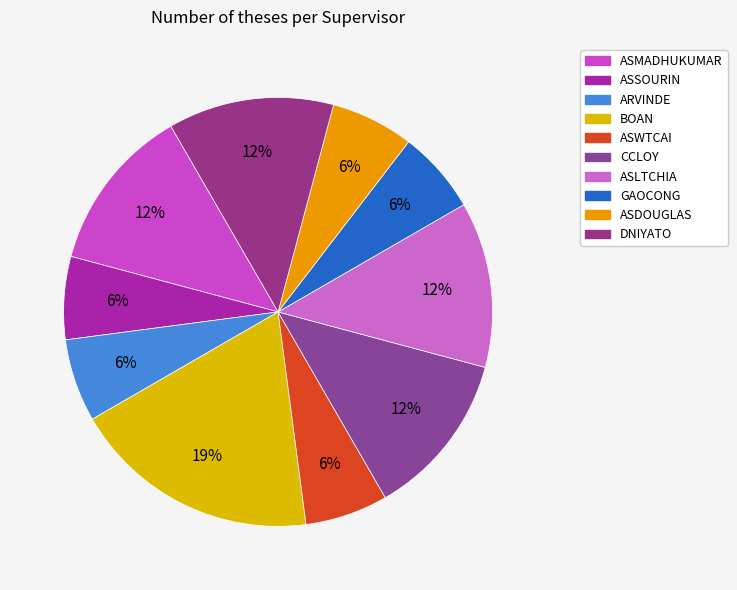

Which category has the biggest portion of the pie?

BOAN